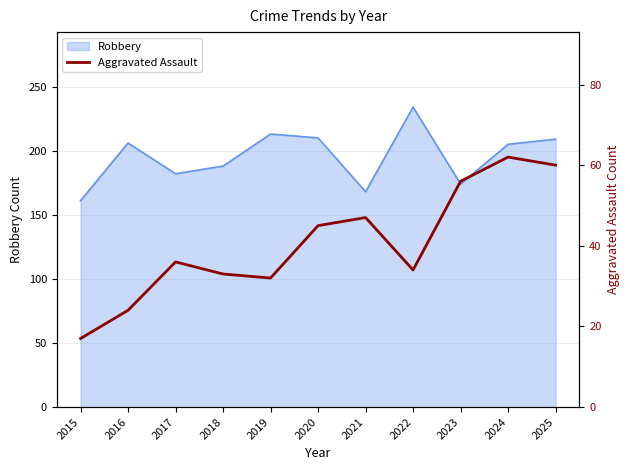

The value at 2015 is 22. True or false?

False